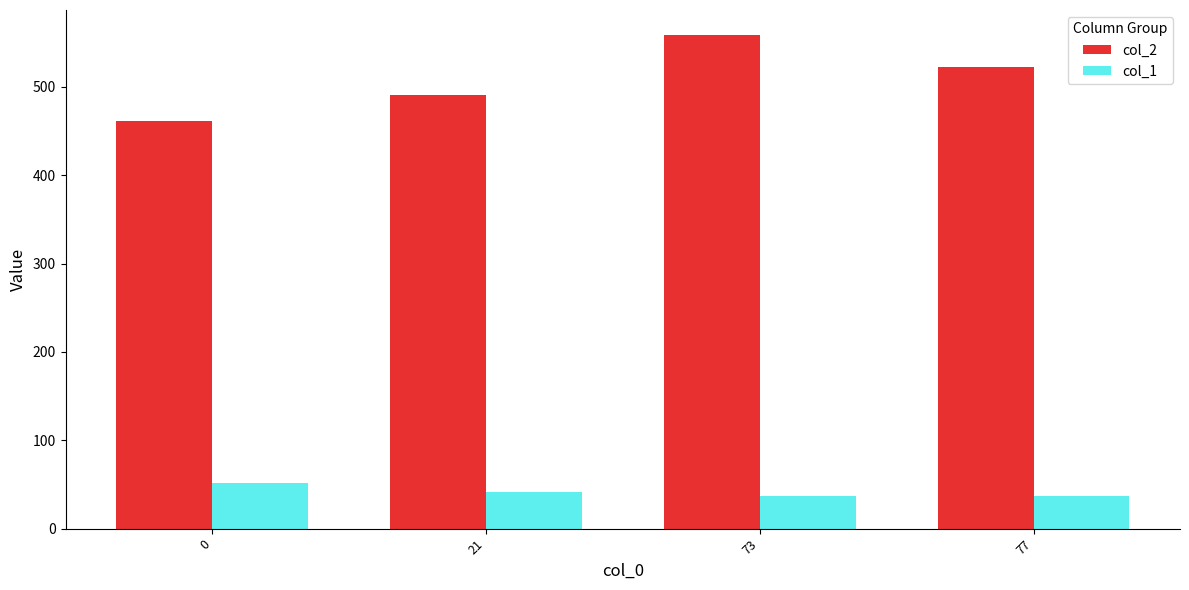

What is the total value across all series at 73?

596